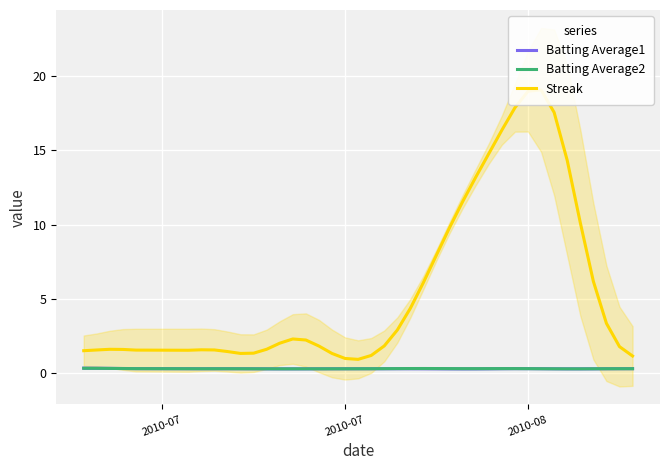

True or false: Batting Average1 has a value of 0.3 at 2010-08.

True